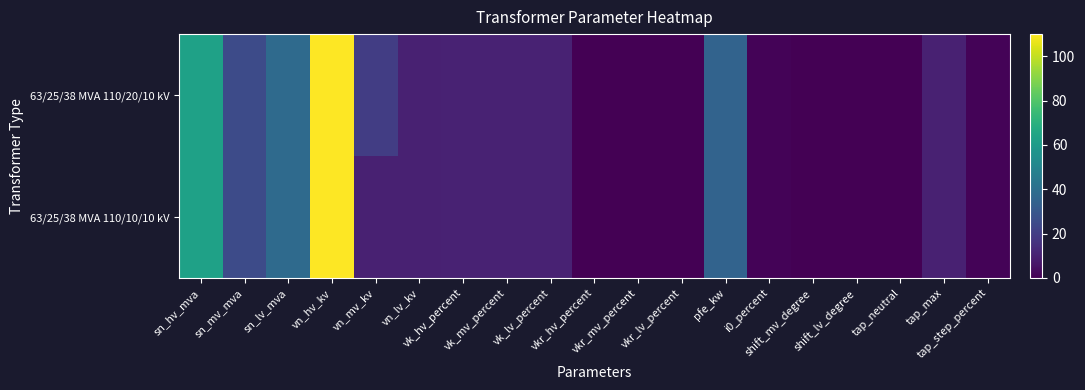

How many series are shown in this chart?

2